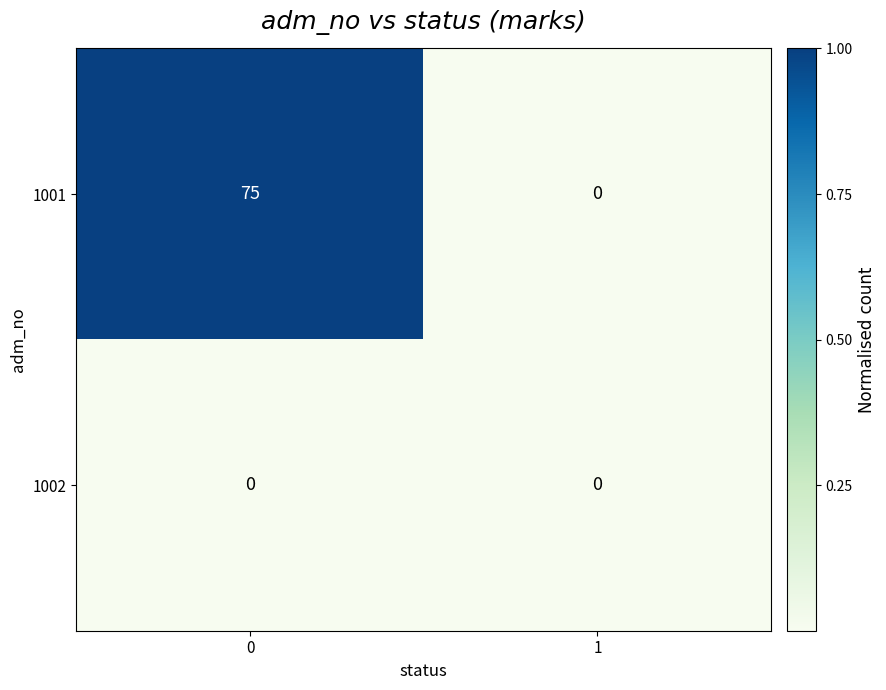

What is the greatest value displayed?

75